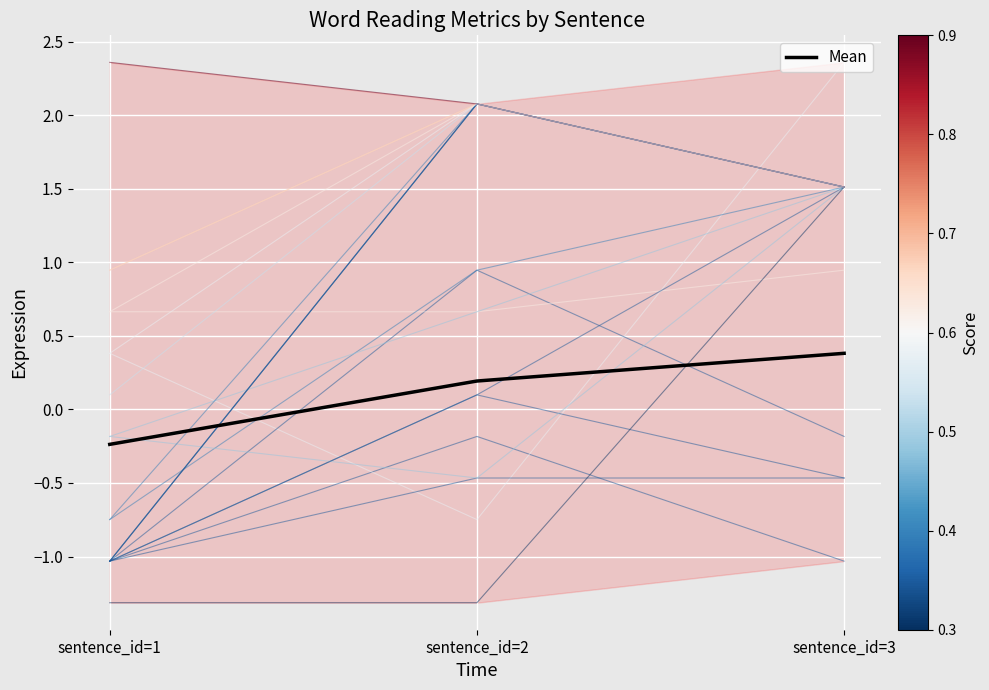

What is the average value?

0.1